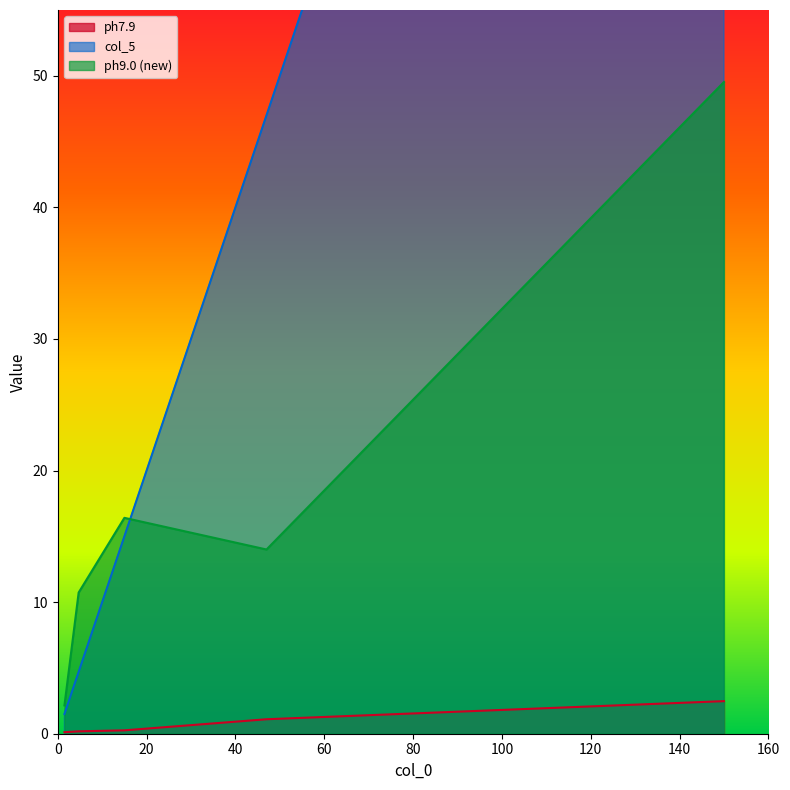

True or false: ph7.9 has a value of 2.5 at 150.

True